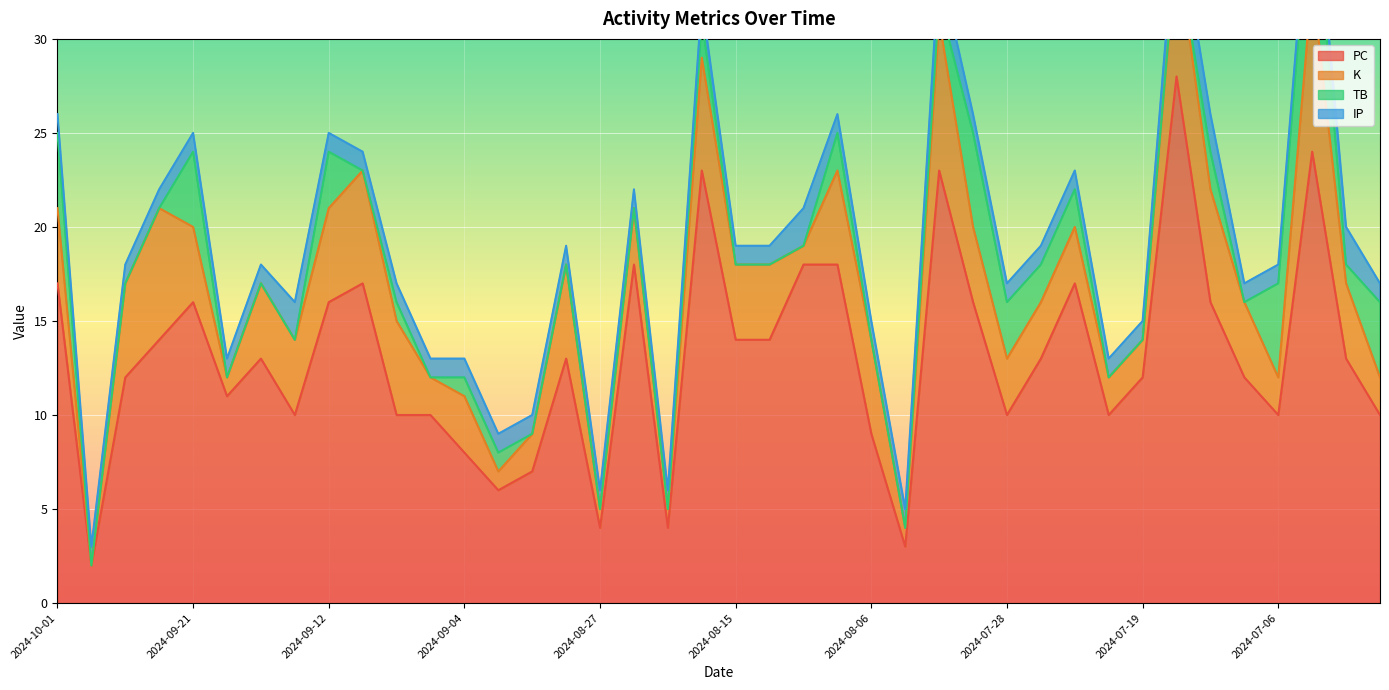

True or false: PC has a value of 3 at 2024-08-04.

True